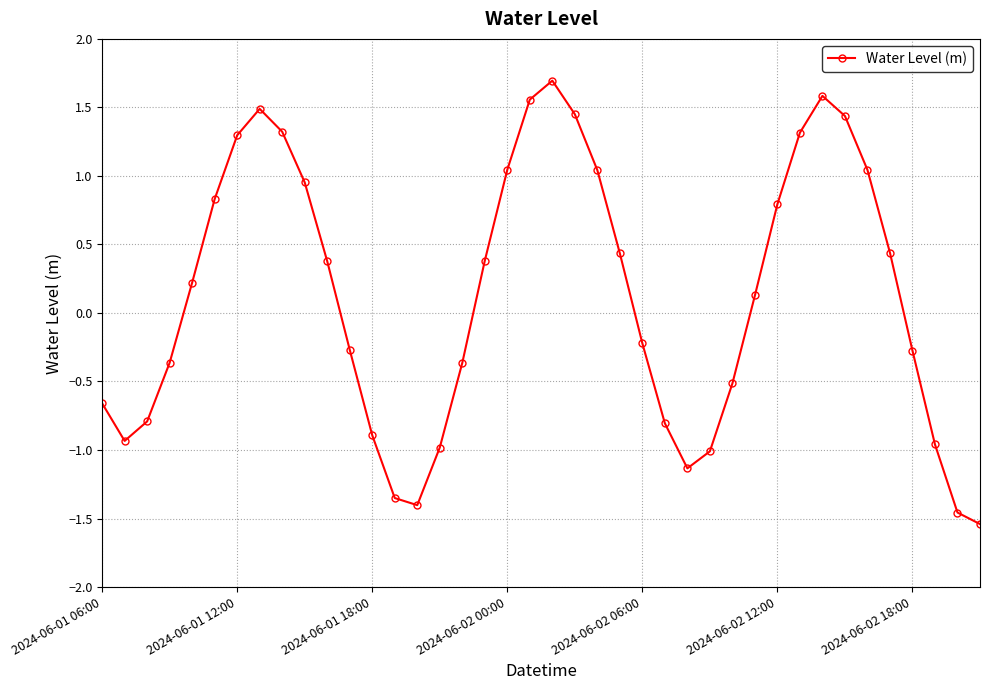

What is the difference between the second highest and second lowest values?

3.0